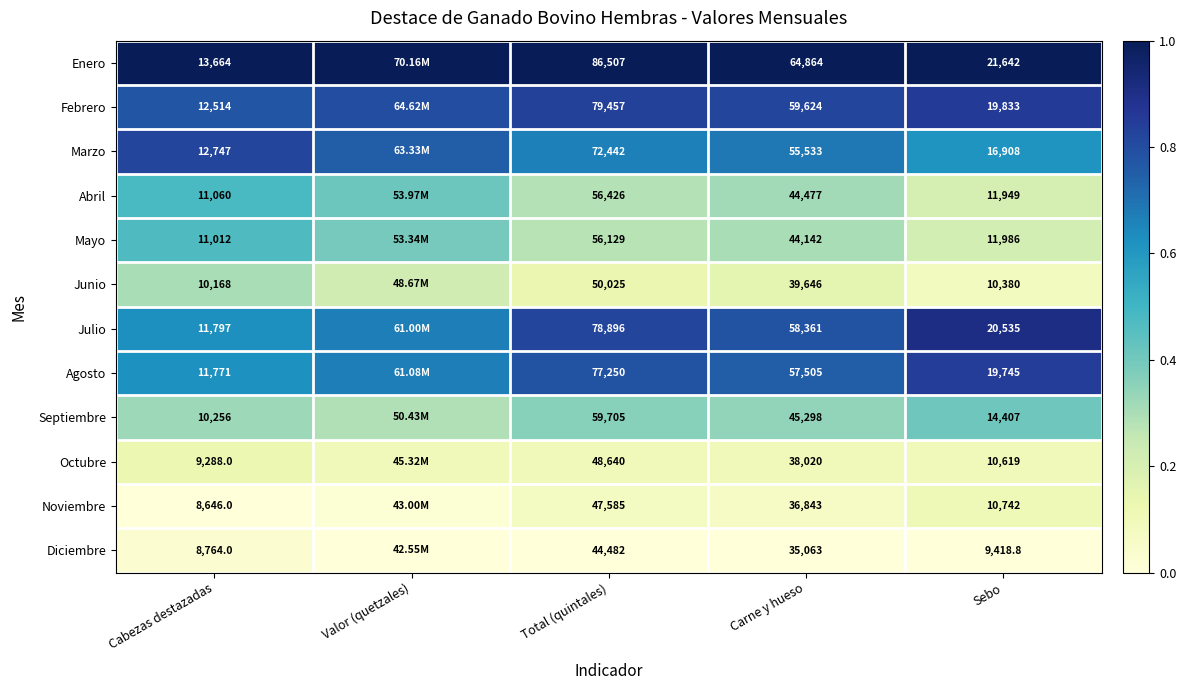

Is the value of Enero at Sebo greater than the value of Marzo at Cabezas destazadas?

Yes